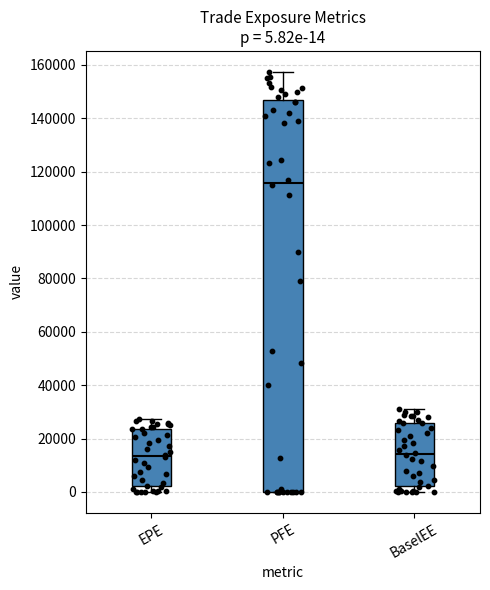

Which box is the tallest, from its lower edge to its upper edge?

PFE